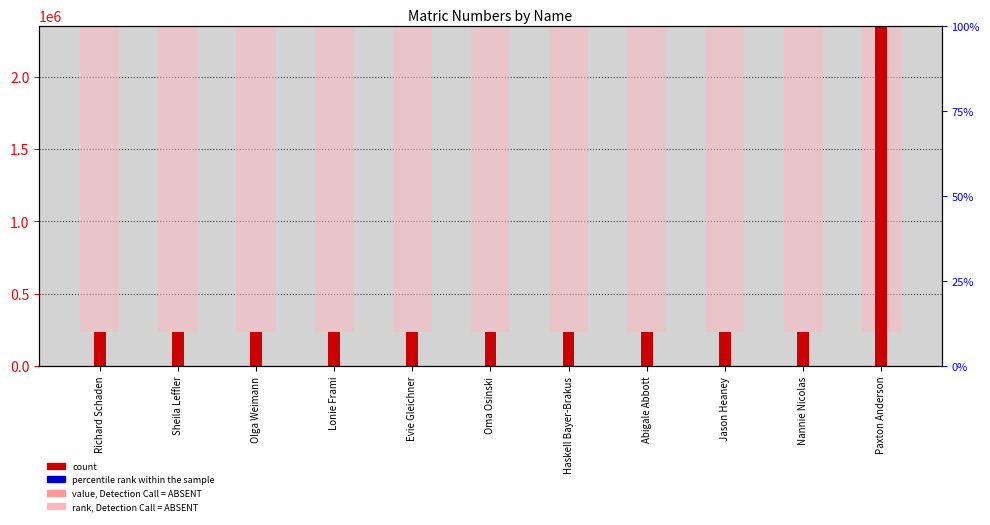

Rank the categories by percentile rank within the sample value from highest to lowest.

Paxton Anderson, Abigale Abbott, Nannie Nicolas, Richard Schaden, Olga Weimann, Jason Heaney, Haskell Bayer-Brakus, Evie Gleichner, Oma Osinski, Sheila Leffler, Lonie Frami